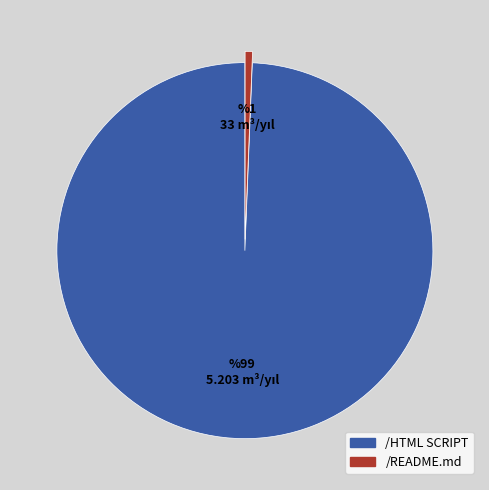

Between /README.md and /HTML SCRIPT, which is larger?

/HTML SCRIPT